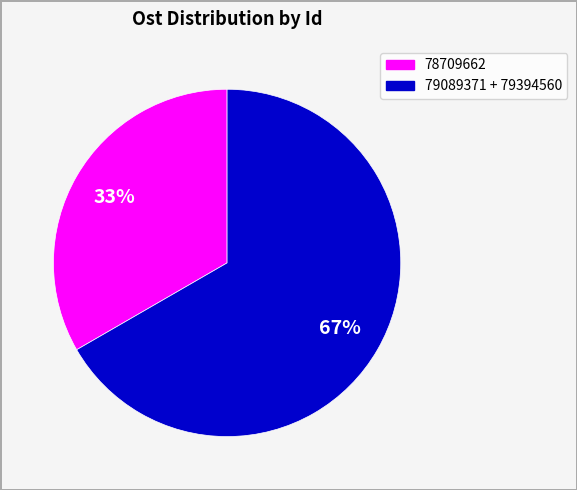

To the nearest percent, what is the average slice percentage?

50%